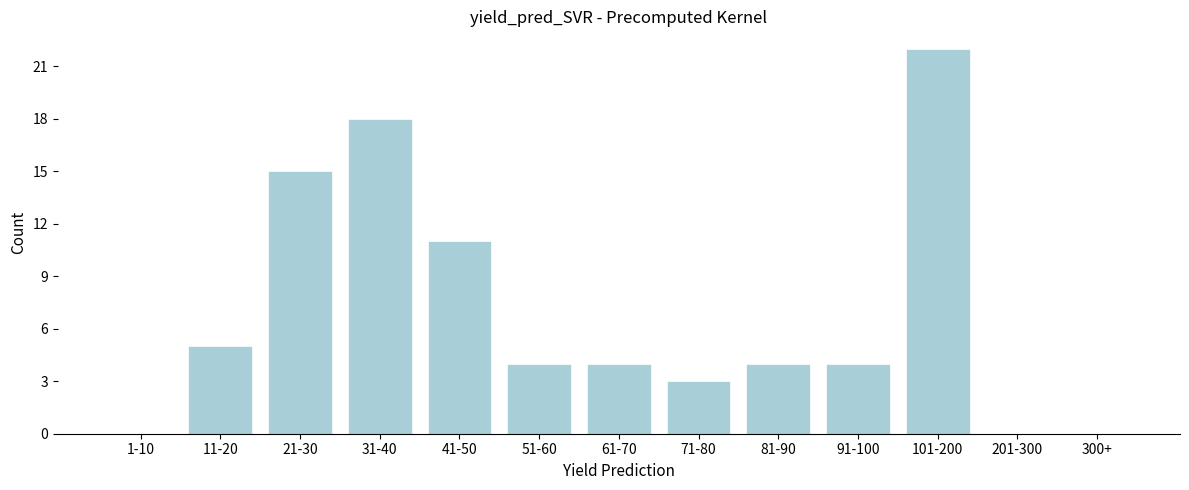

Reading left to right, transcribe all the data shown in this chart.

1-10=0	11-20=5	21-30=15	31-40=18	41-50=11	51-60=4	61-70=4	71-80=3	81-90=4	91-100=4	101-200=22	201-300=0	300+=0